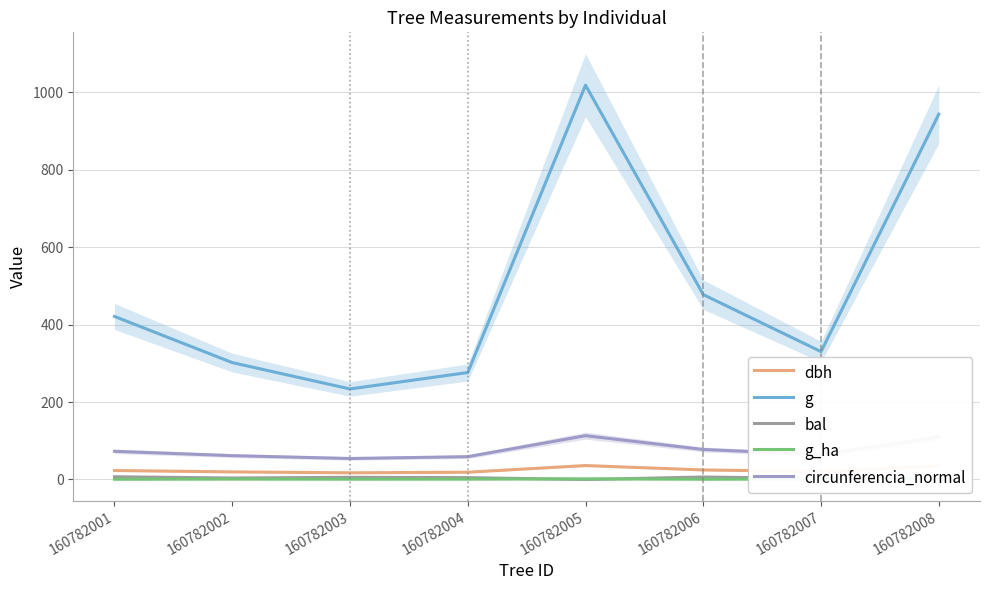

Where do bal and g_ha first cross each other?

160782004 and 160782005